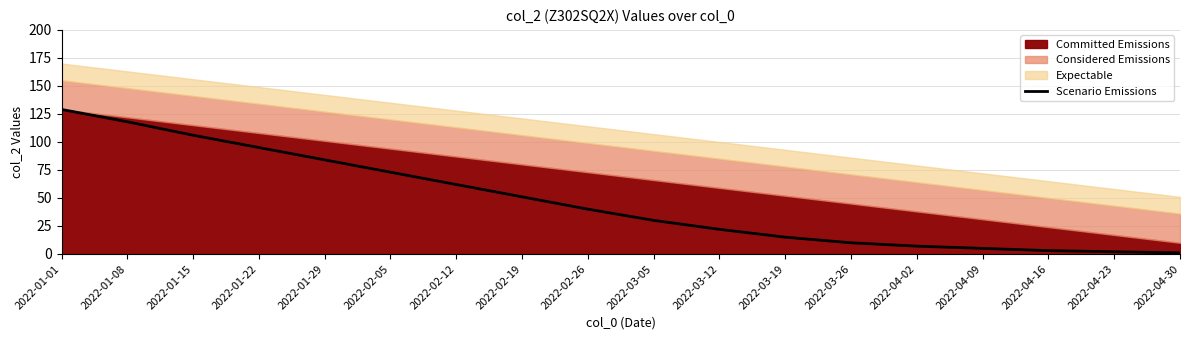

Rank the categories by value from highest to lowest.

2022-01-01, 2022-01-08, 2022-01-15, 2022-01-22, 2022-01-29, 2022-02-05, 2022-02-12, 2022-02-19, 2022-02-26, 2022-03-05, 2022-03-12, 2022-03-19, 2022-03-26, 2022-04-02, 2022-04-09, 2022-04-16, 2022-04-23, 2022-04-30